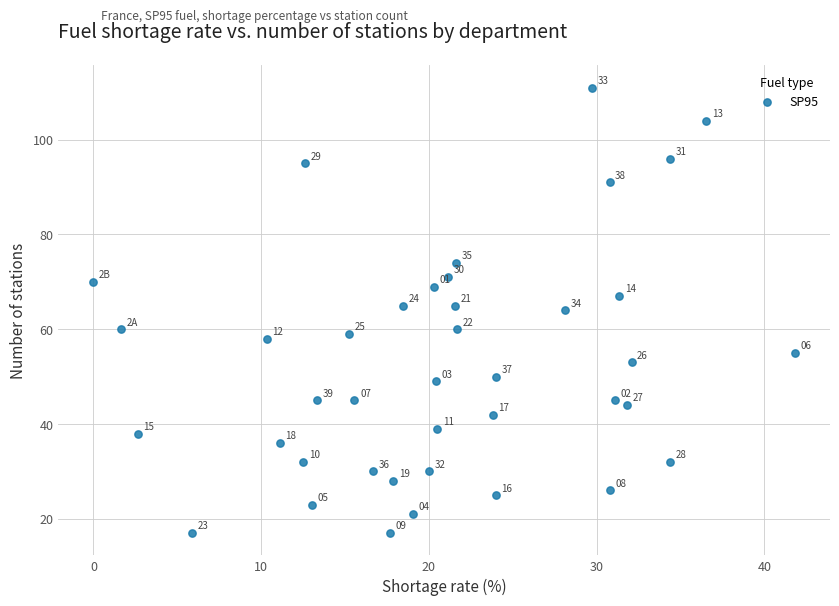

What is the range of Y values (max minus min)?

94